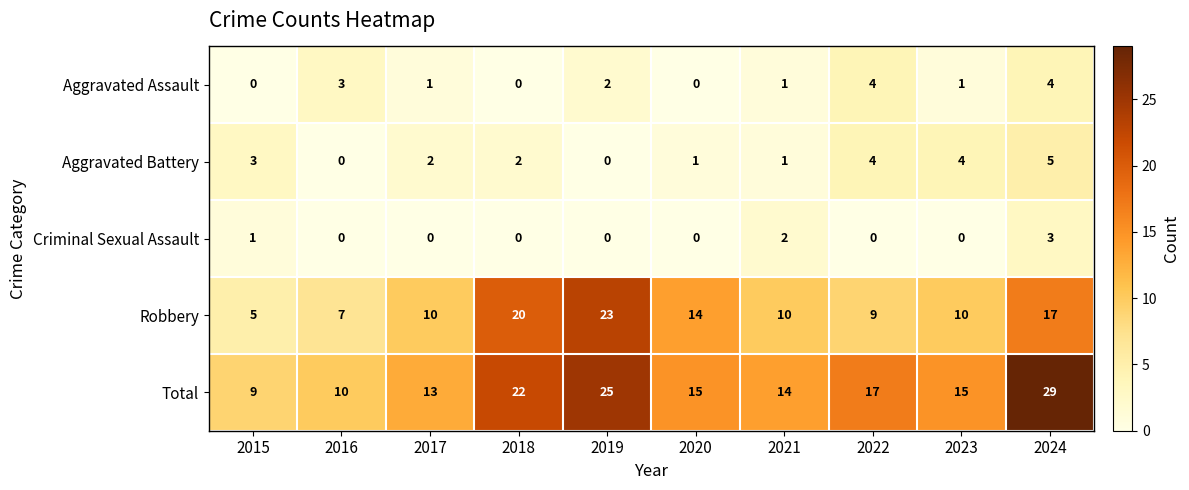

What is the average value of the Total series?

17